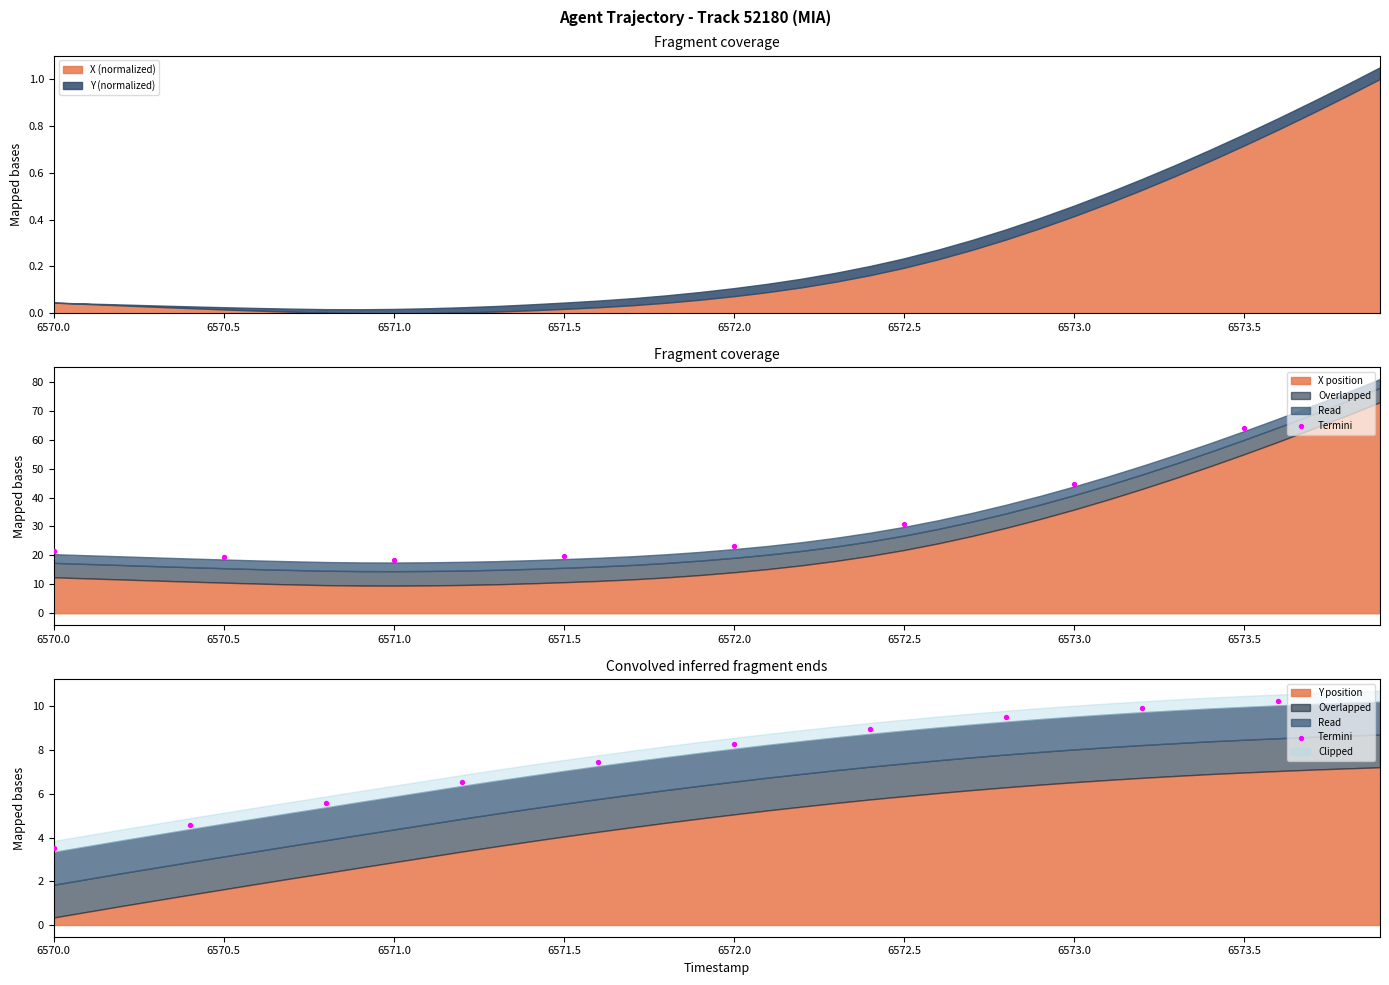

What is the highest value of the X (normalized) series?

1.0